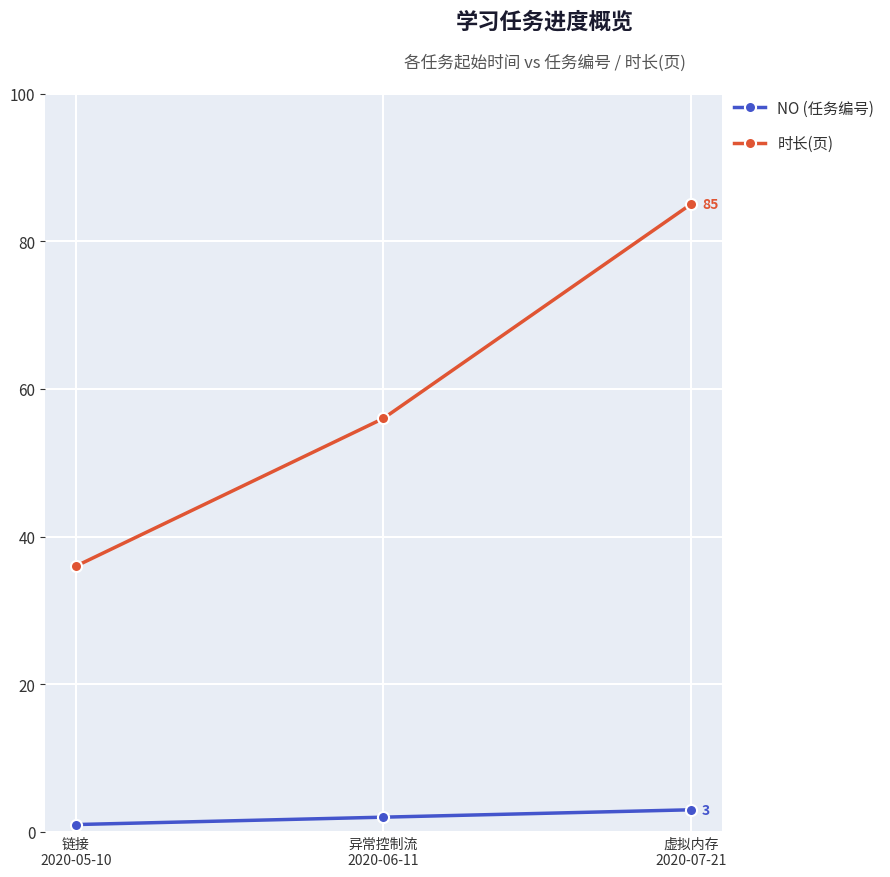

Rank the series at 链接
2020-05-10 from highest to lowest value.

时长(页), NO (任务编号)